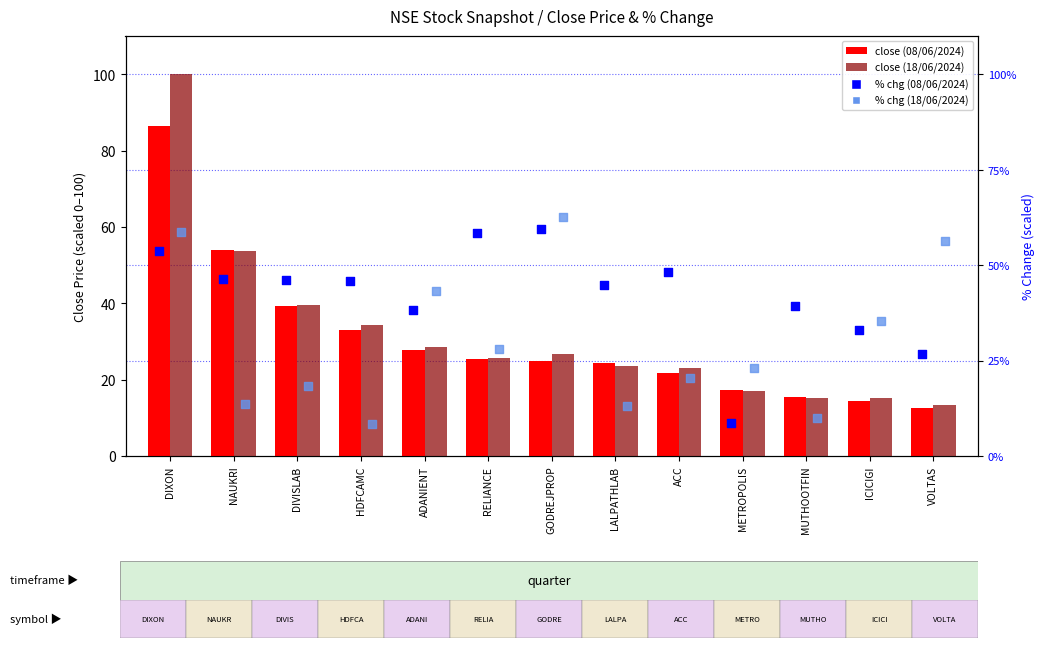

At how many categories does at least one series exceed 13?

13